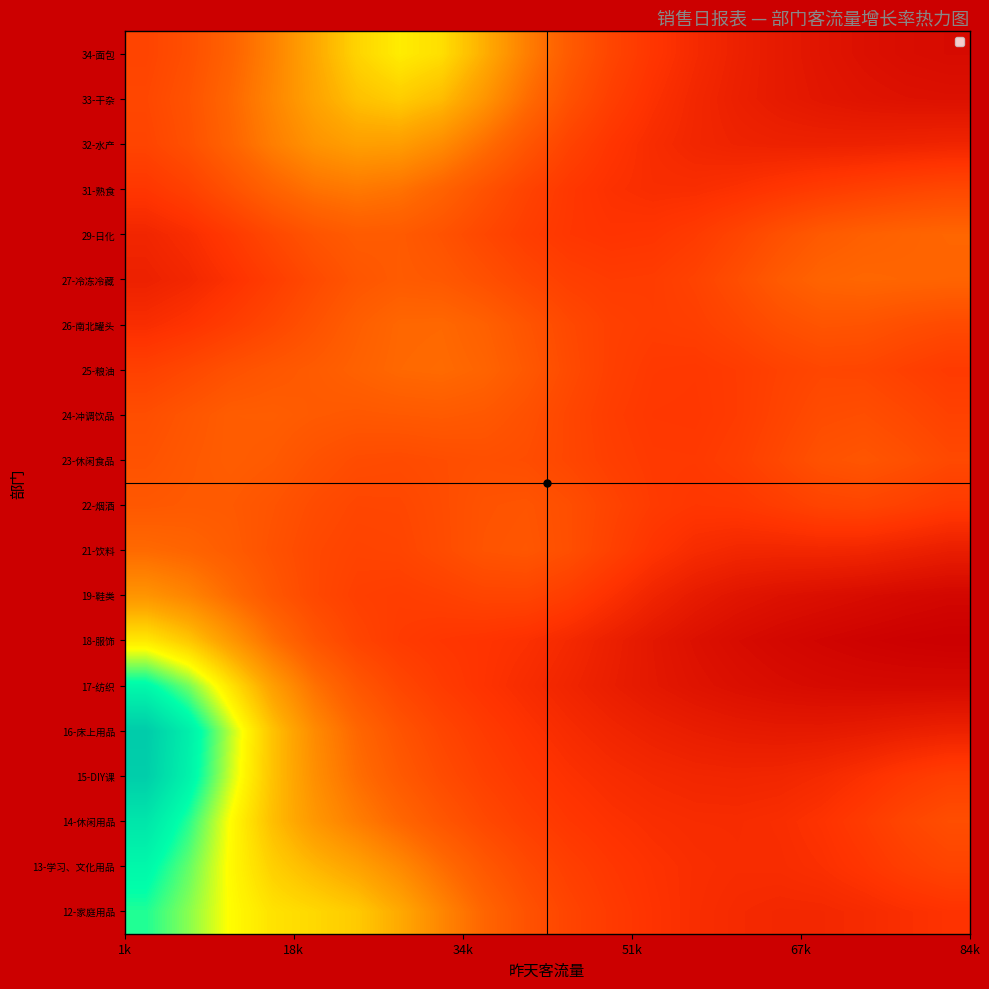

At how many categories does at least one series exceed 14?

16